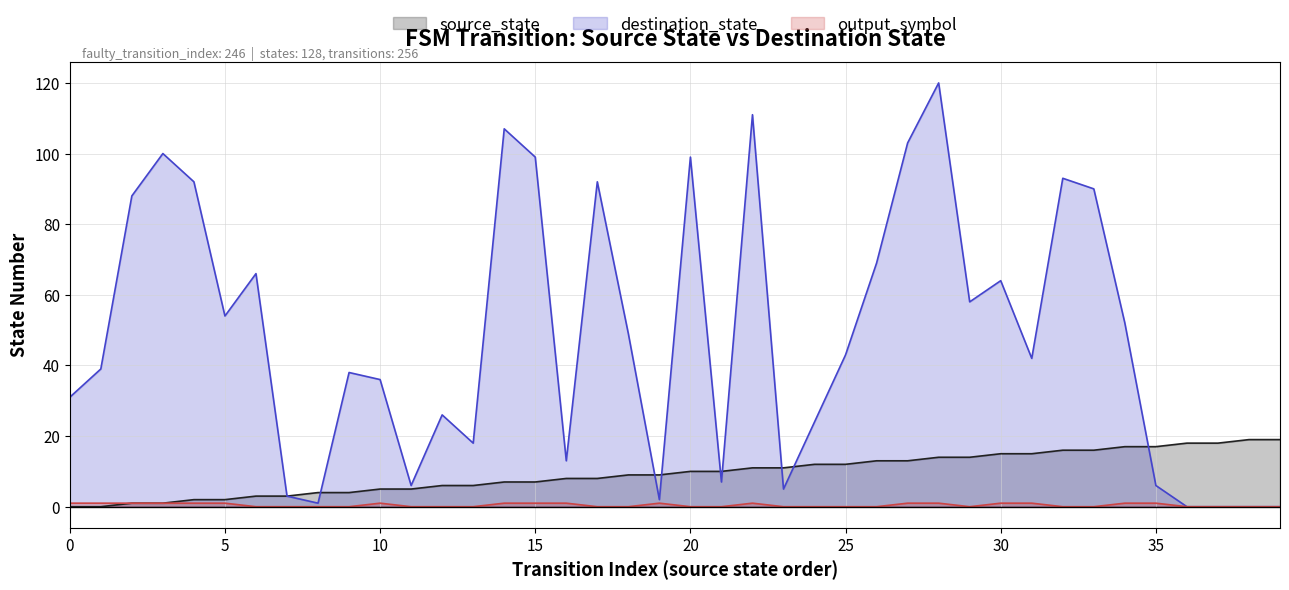

What is the total value across all series at 37?

18